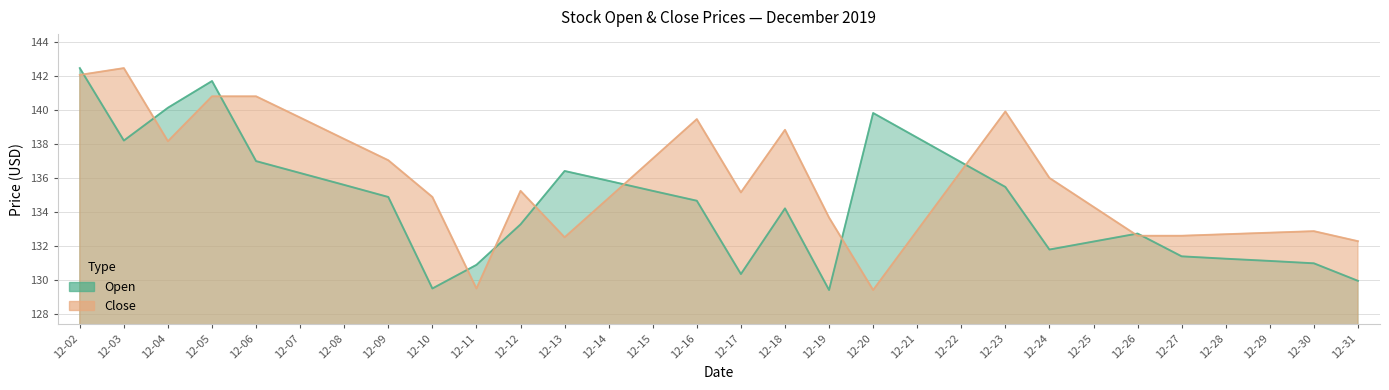

Does the chart display data point markers on the line(s)?

No